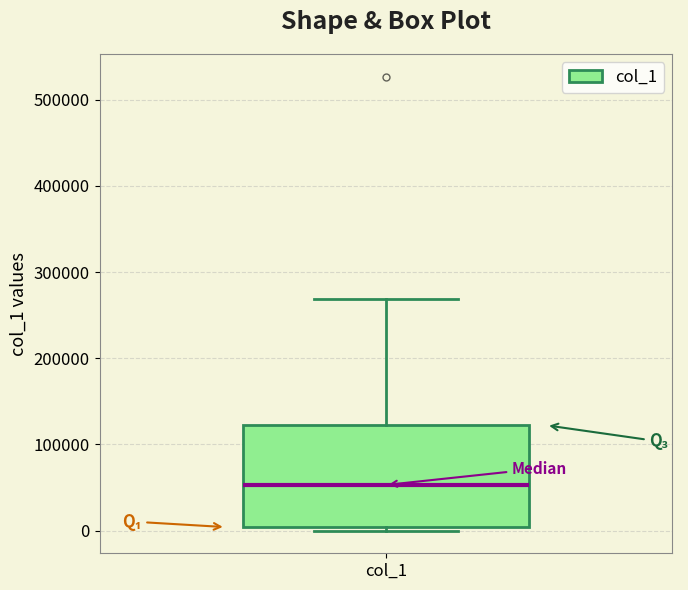

Transcribe this box plot: give where the median line is, the range the box spans, and where the two whiskers end, as read against the y-axis. The values are not printed on the chart, so give them approximately, as read against the axis.

median 50000, box 0 to 120000, whiskers 0 (just below the box's lower edge) to 270000